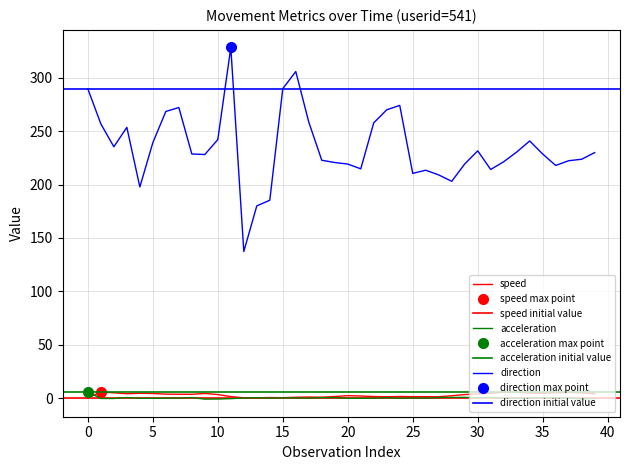

At which label is acceleration closest to 2?

29